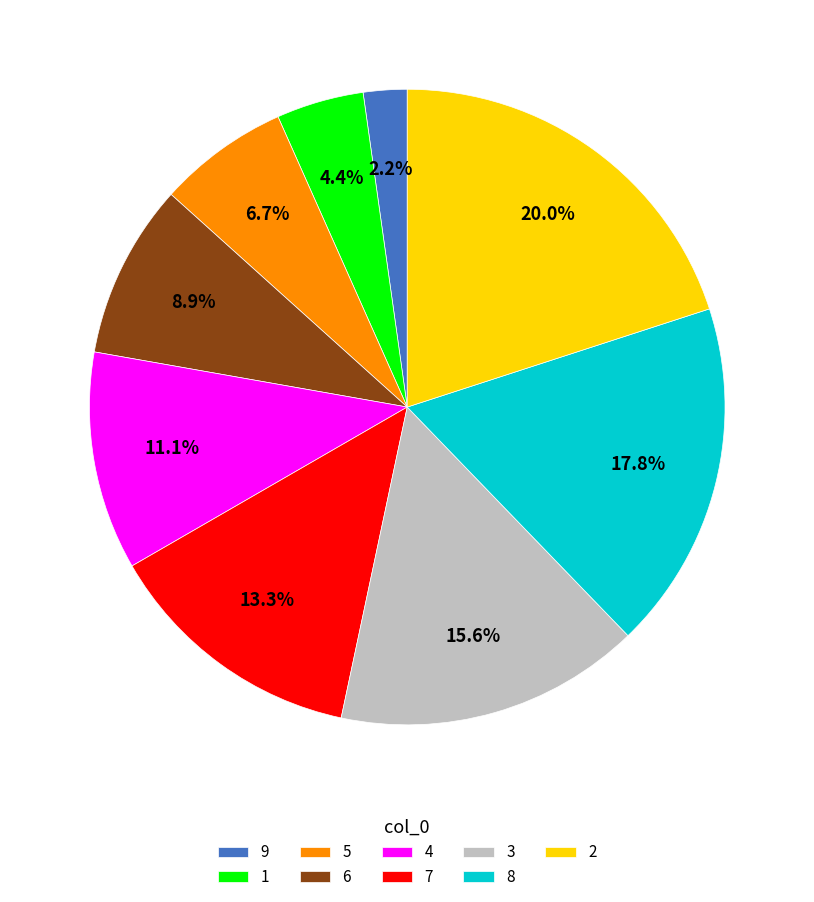

To the nearest percent, what is the difference between the 4 and 9 slice percentages?

9%